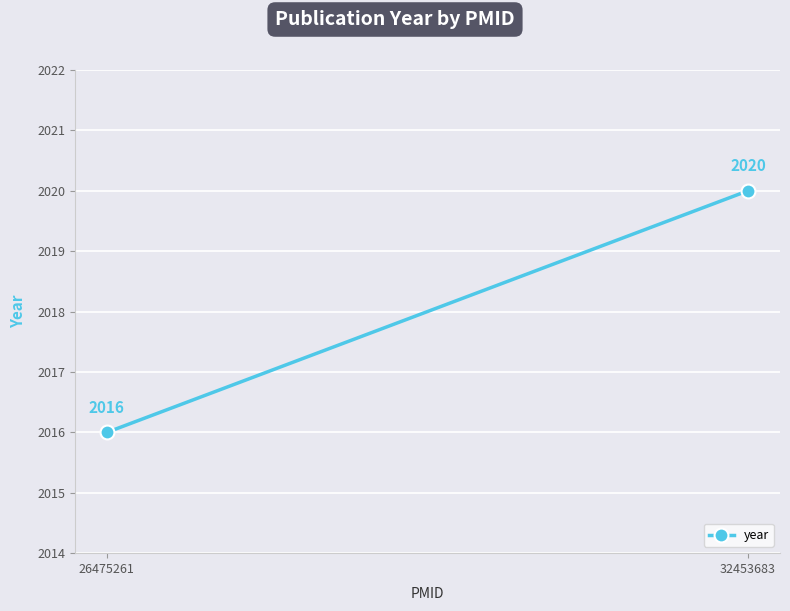

What is the ratio of the value at 32453683 to the value at 26475261?

1.0